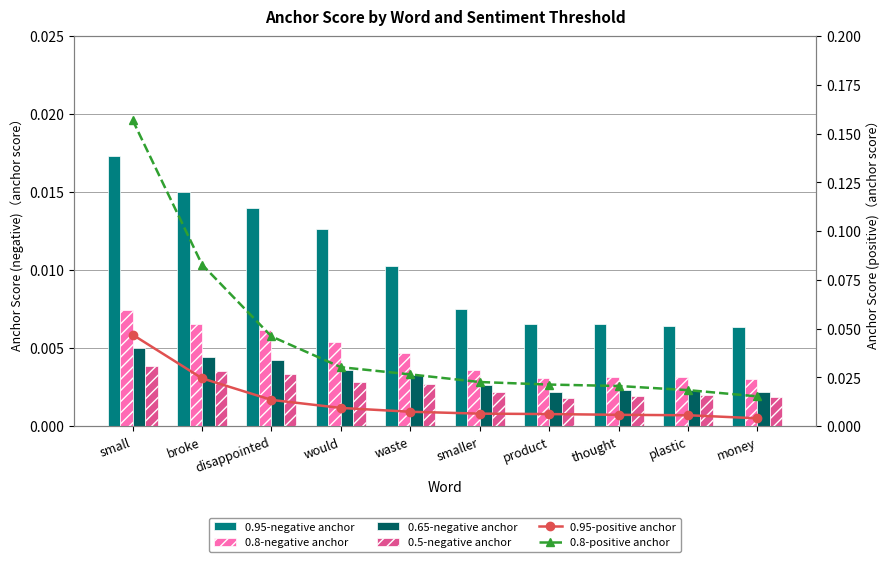

Which label corresponds to the smallest value in the chart?

product